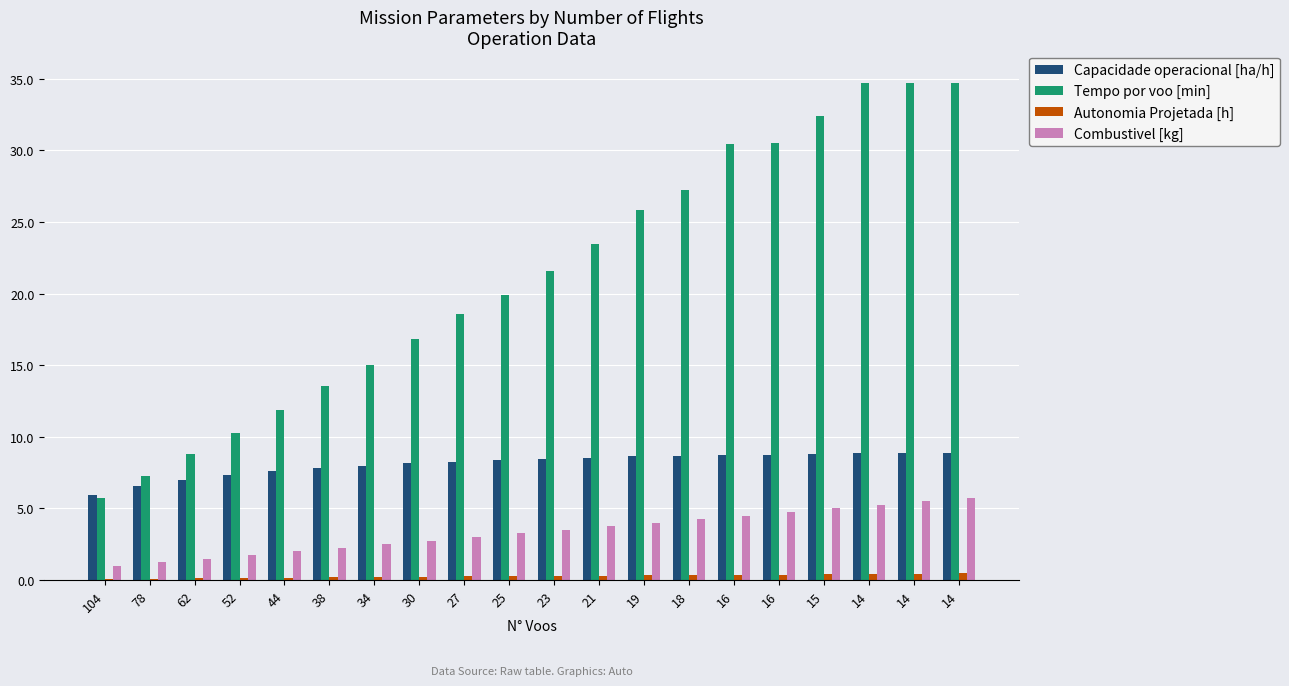

What is the sum of the Combustivel [kg] values at 62 and 14?

7.2